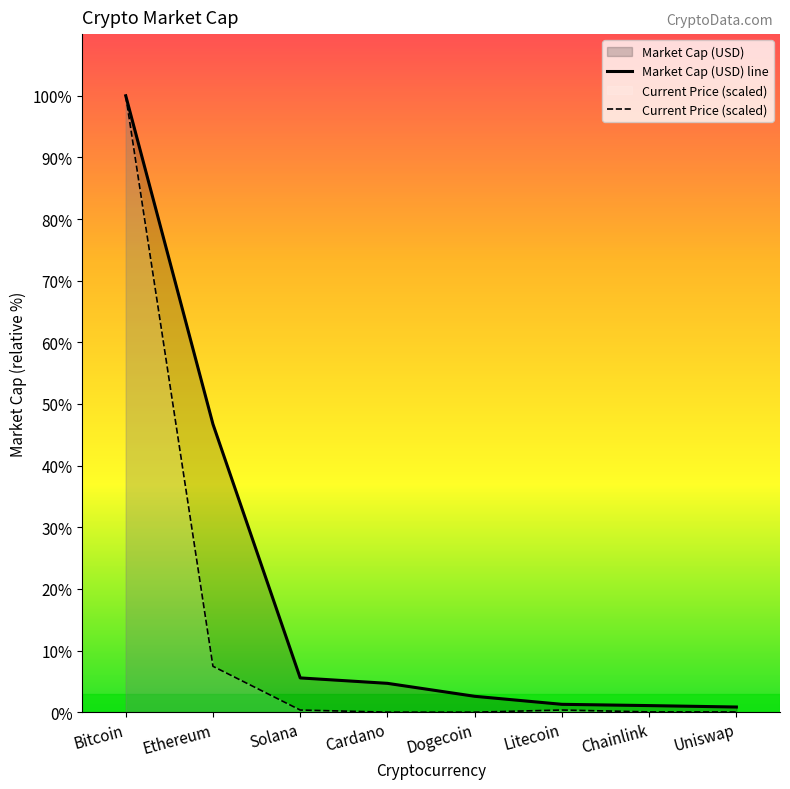

How many data points in Market Cap (USD) line are less than 47817161775?

4